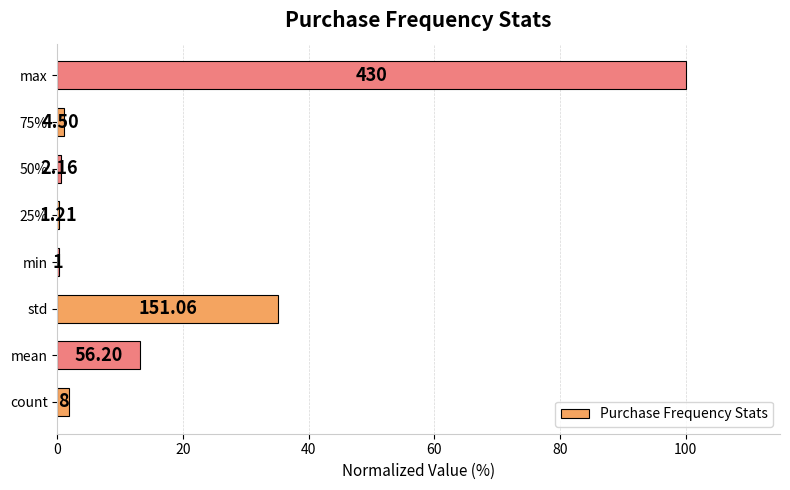

Are the bars horizontal?

Yes